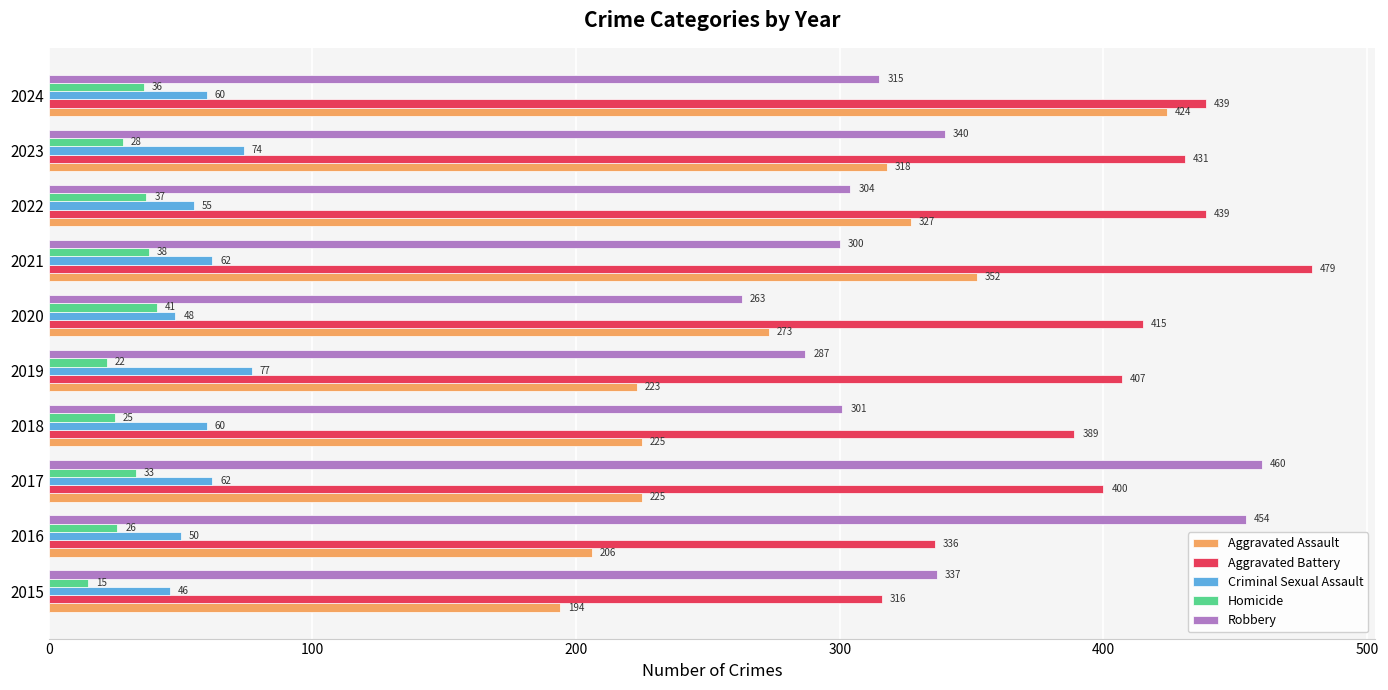

What is the sum of all Robbery values?

3361